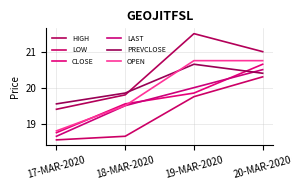

What is the smallest value displayed?

18.6